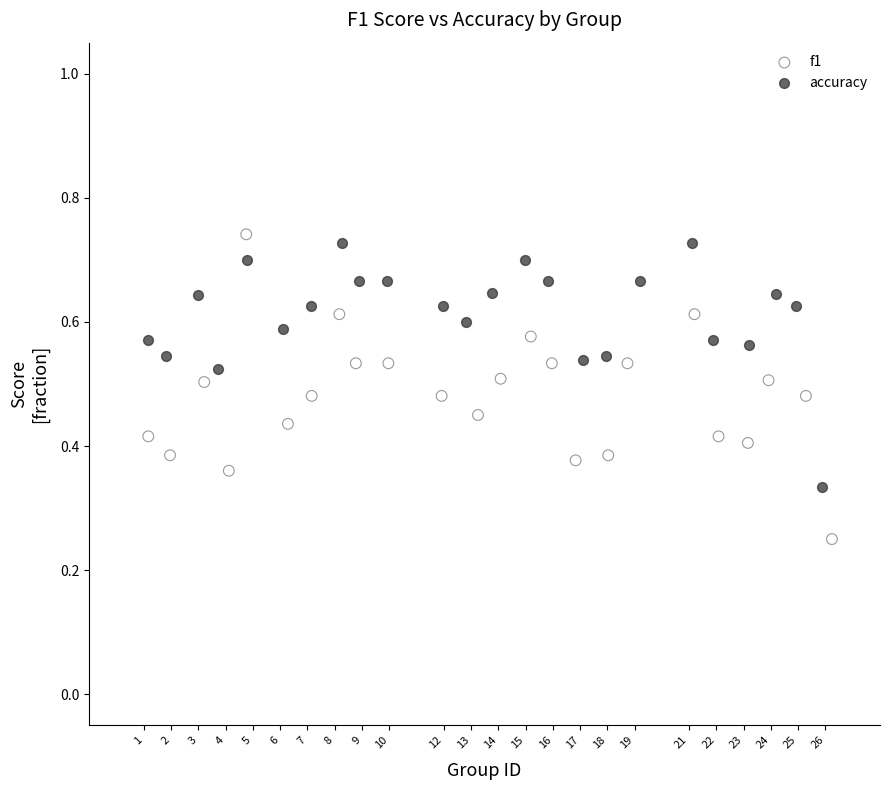

Which series reaches the maximum Y coordinate?

f1